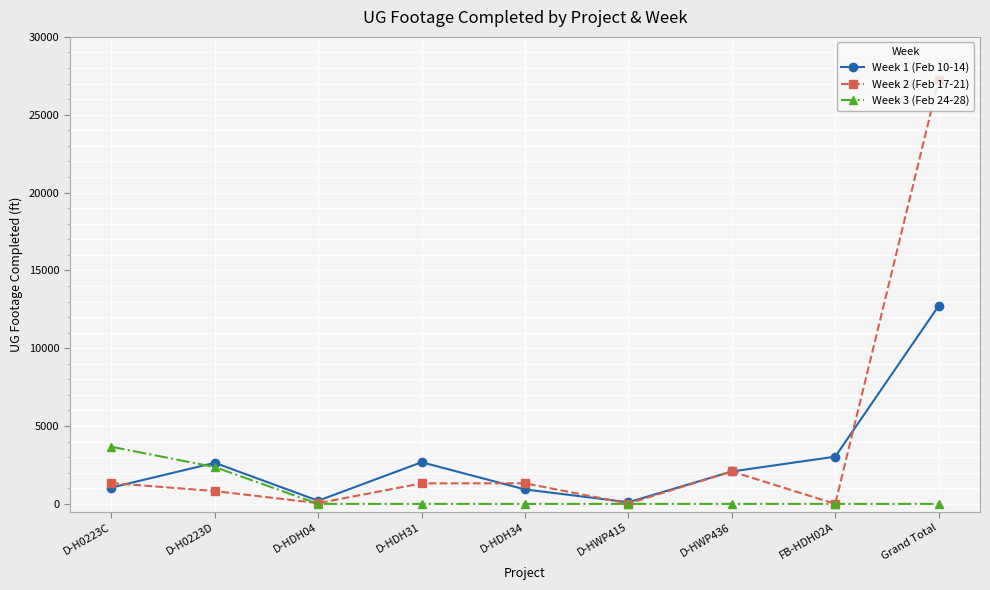

How many series are shown in this chart?

3